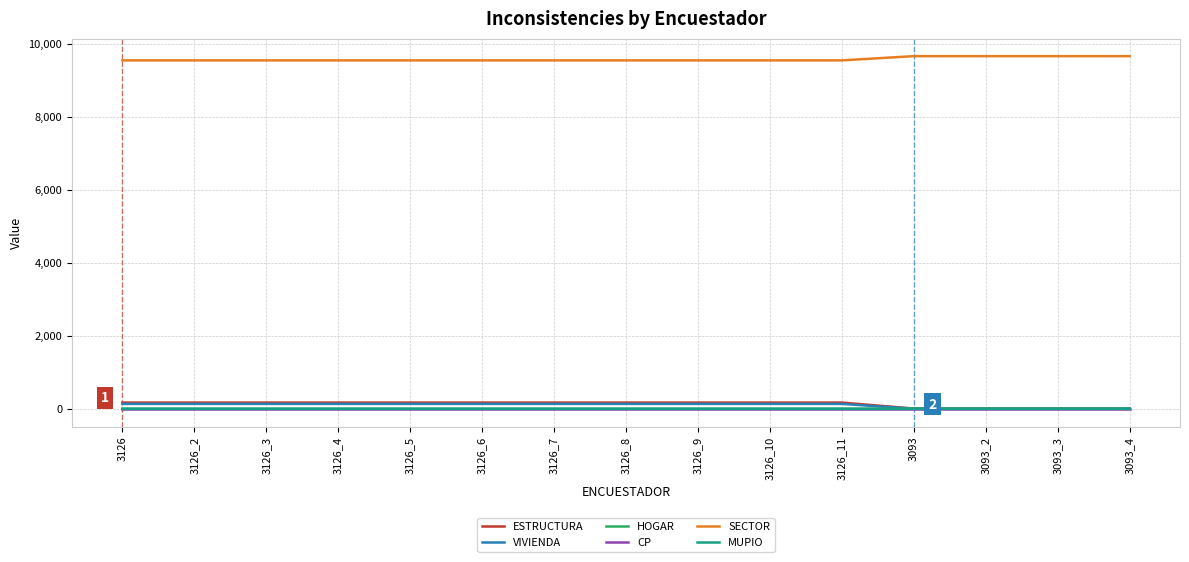

True or false: MUPIO has a value of 5 at 3126.

True